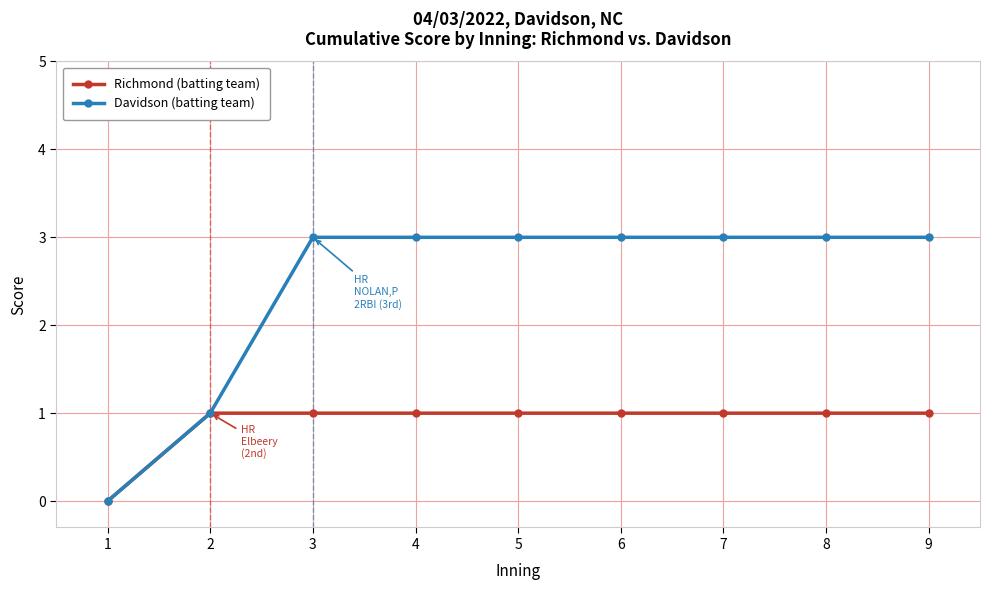

Reading left to right, extract all data points from this chart.

Richmond (batting team): 0	1	1	1	1	1	1	1	1
Davidson (batting team): 0	1	3	3	3	3	3	3	3